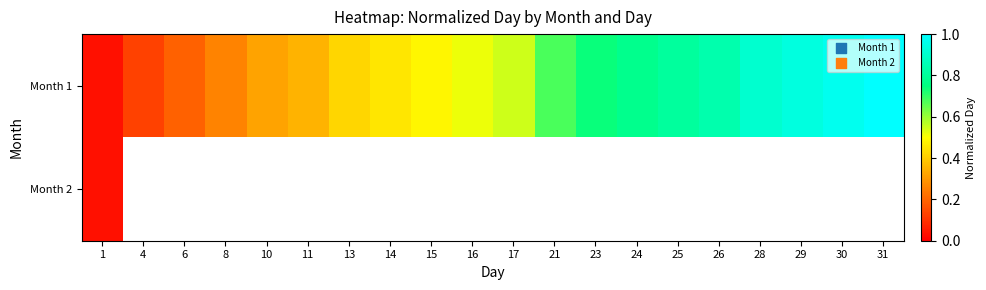

True or false: Month 1 has a value of 0.5 at 23.

False